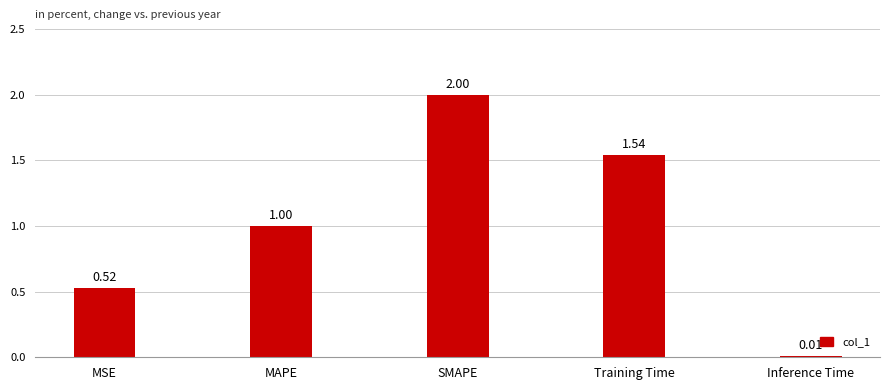

Does the chart contain stacked bars?

No